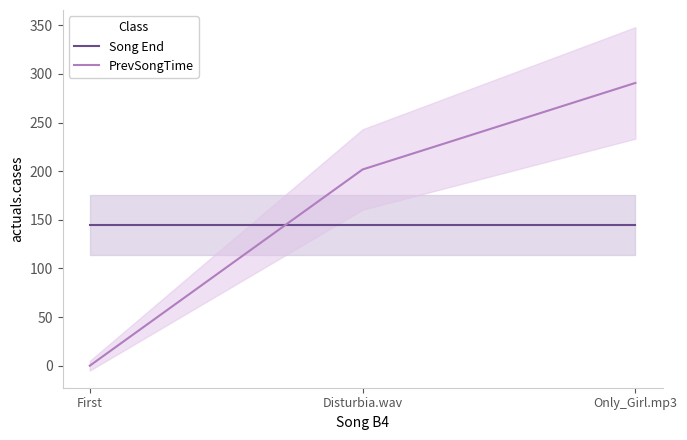

What is the minimum value for Song End?

144.9